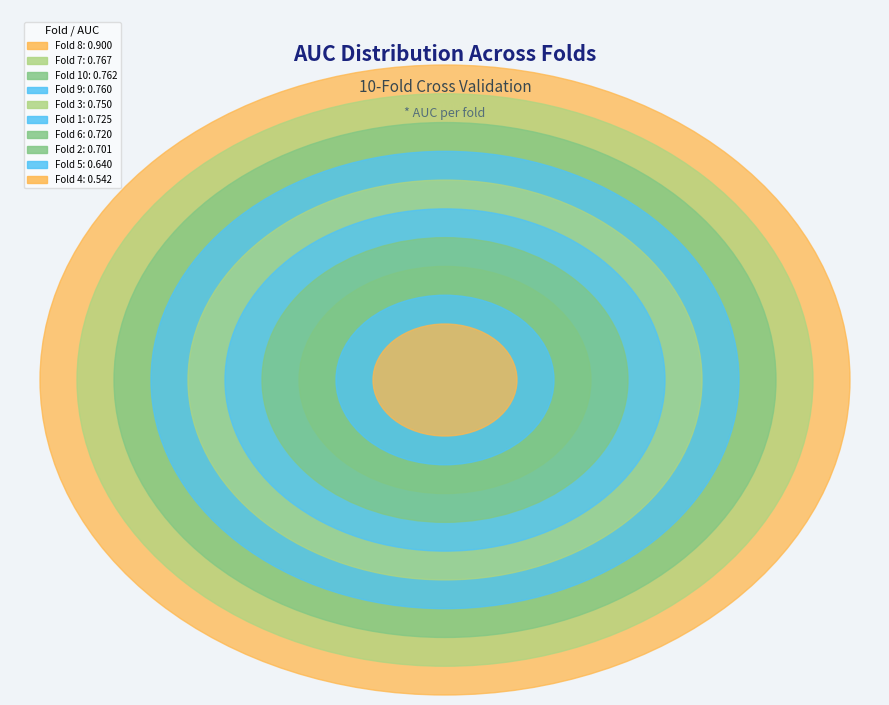

What percentage do Fold 7 and Fold 9 together represent?

21.0%